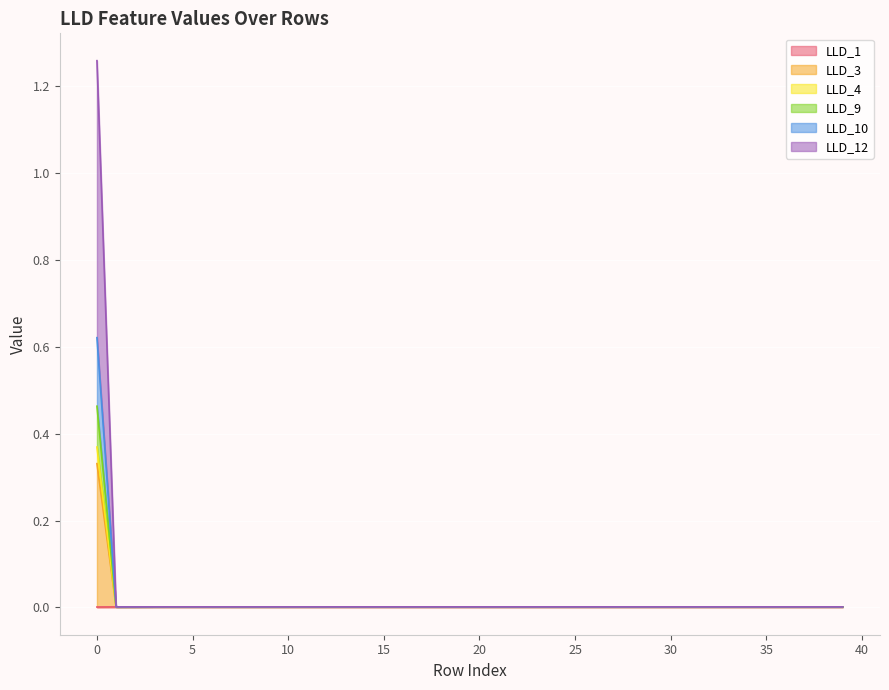

True or false: LLD_10 and LLD_1 intersect in this chart.

False